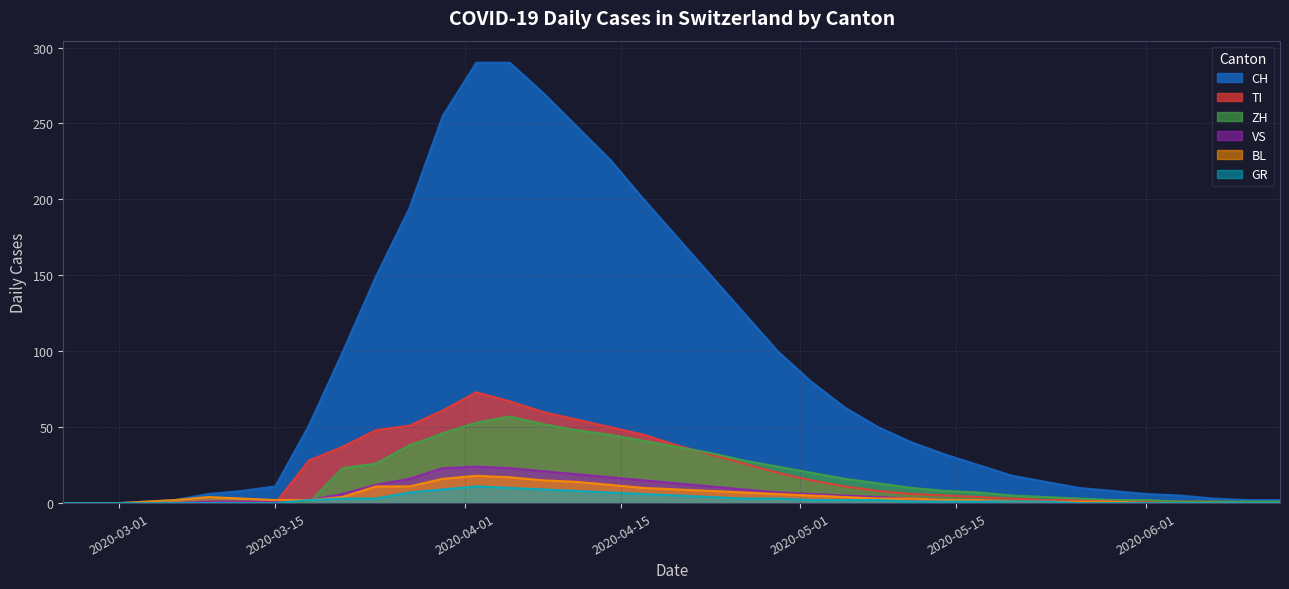

What is the maximum value shown in the chart?

290